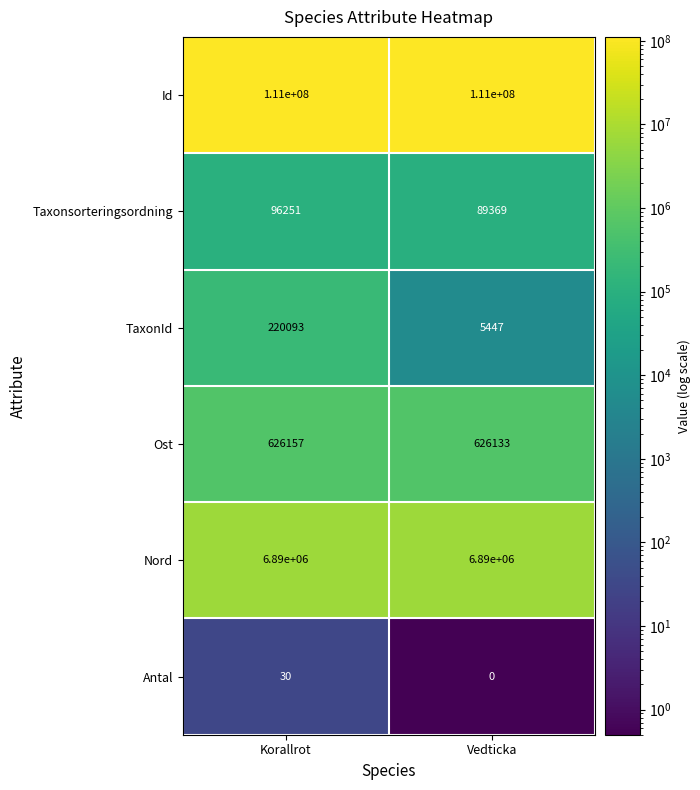

Is it true that Nord equals 6890000 at Vedticka?

True